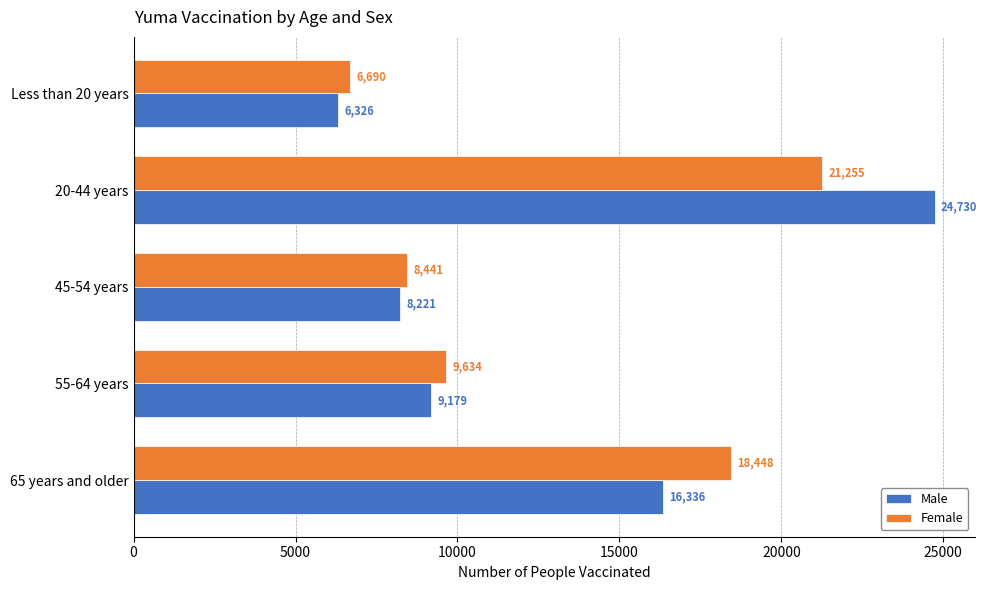

The value of Male at 65 years and older is 7462. True or false?

False